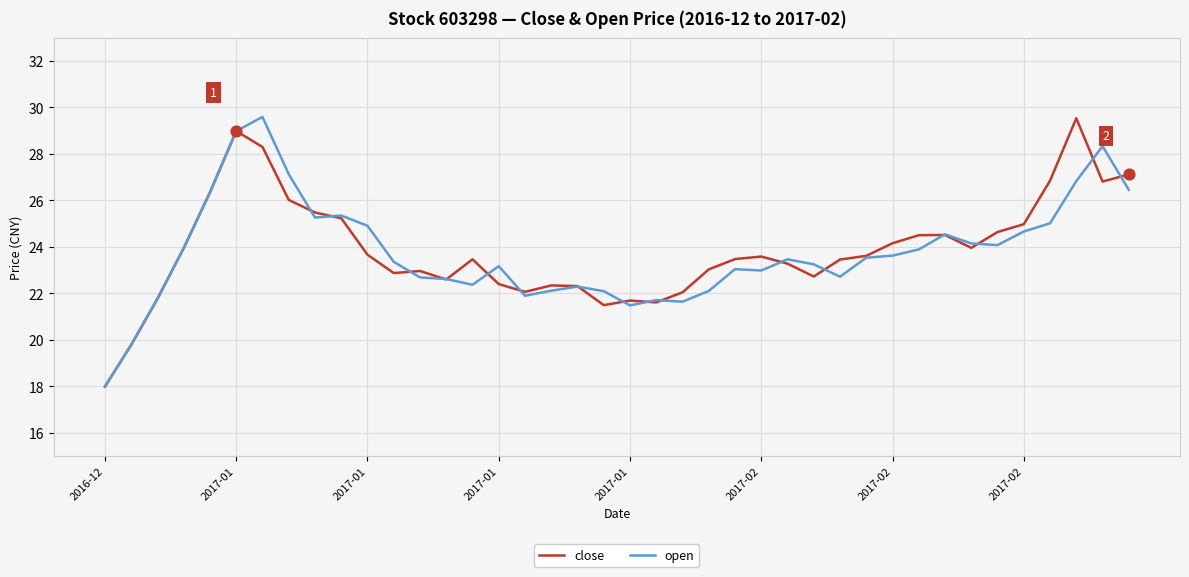

What is the greatest value displayed?

29.6